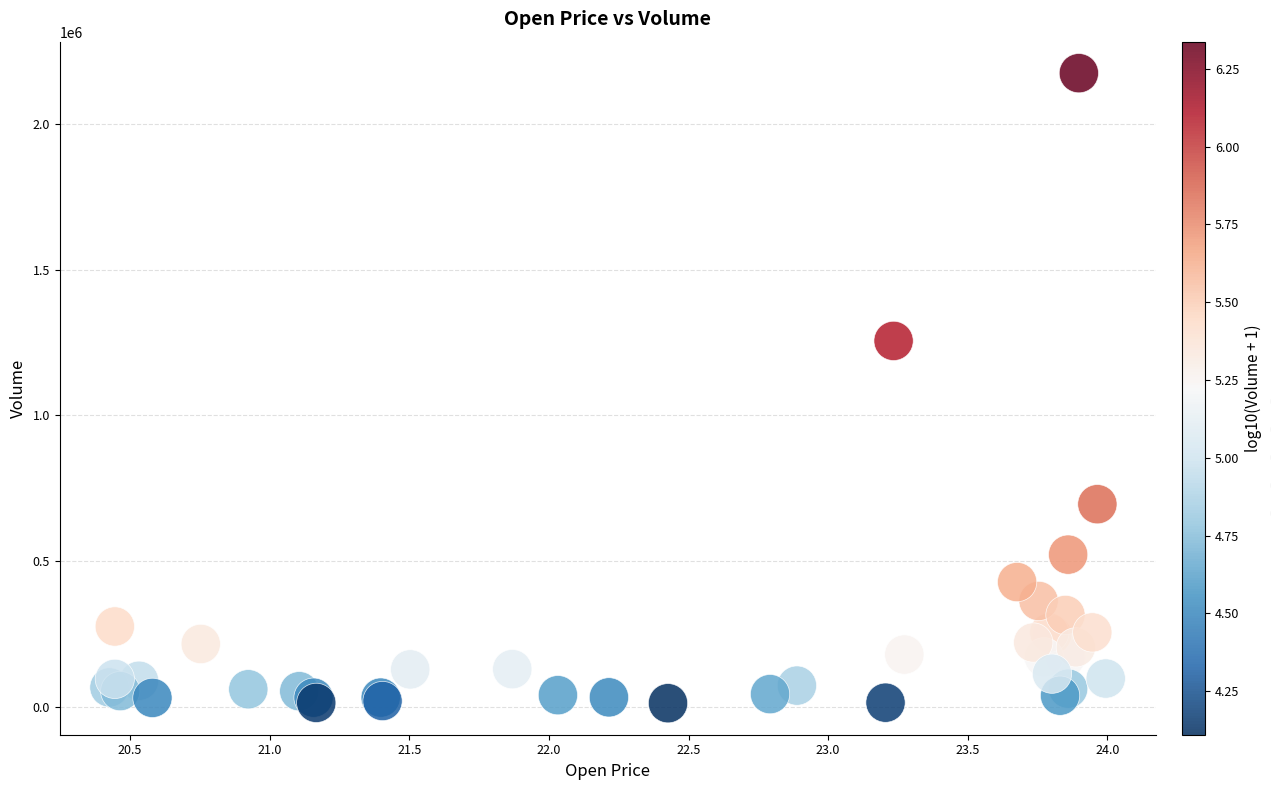

What Y value in the scatter plot is closest to 1093108?

1255280